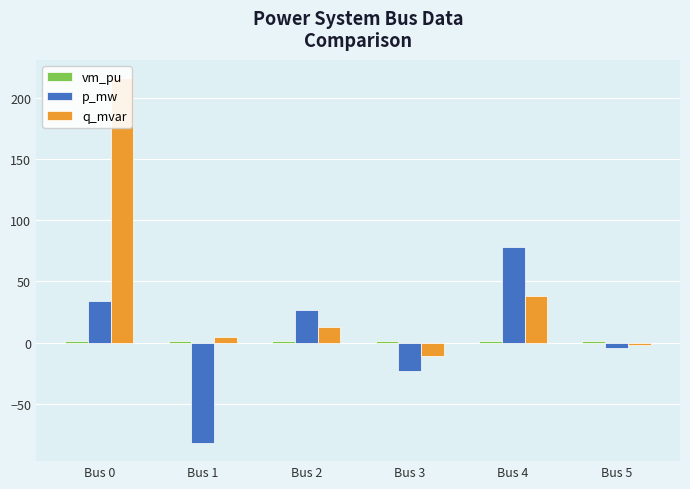

How many negative values does the p_mw series have?

3